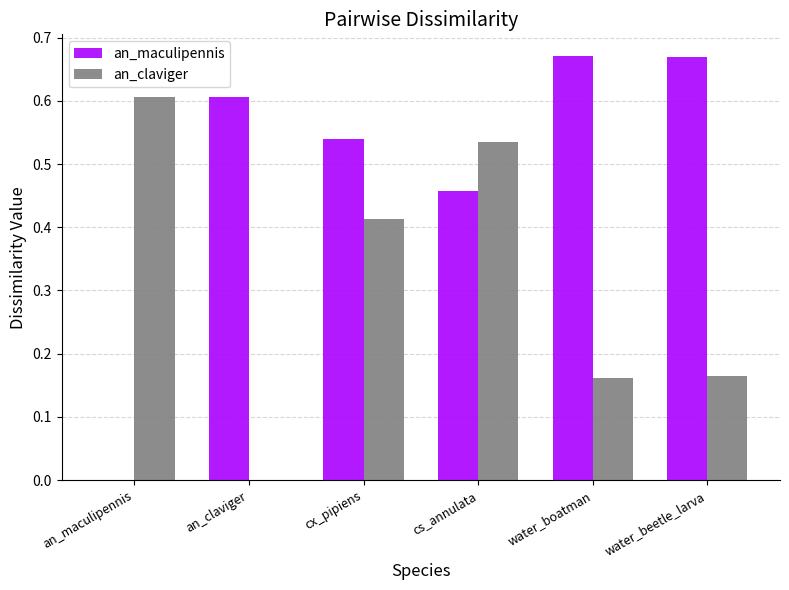

Is the value of an_claviger at cx_pipiens greater than the value of an_maculipennis at cs_annulata?

No